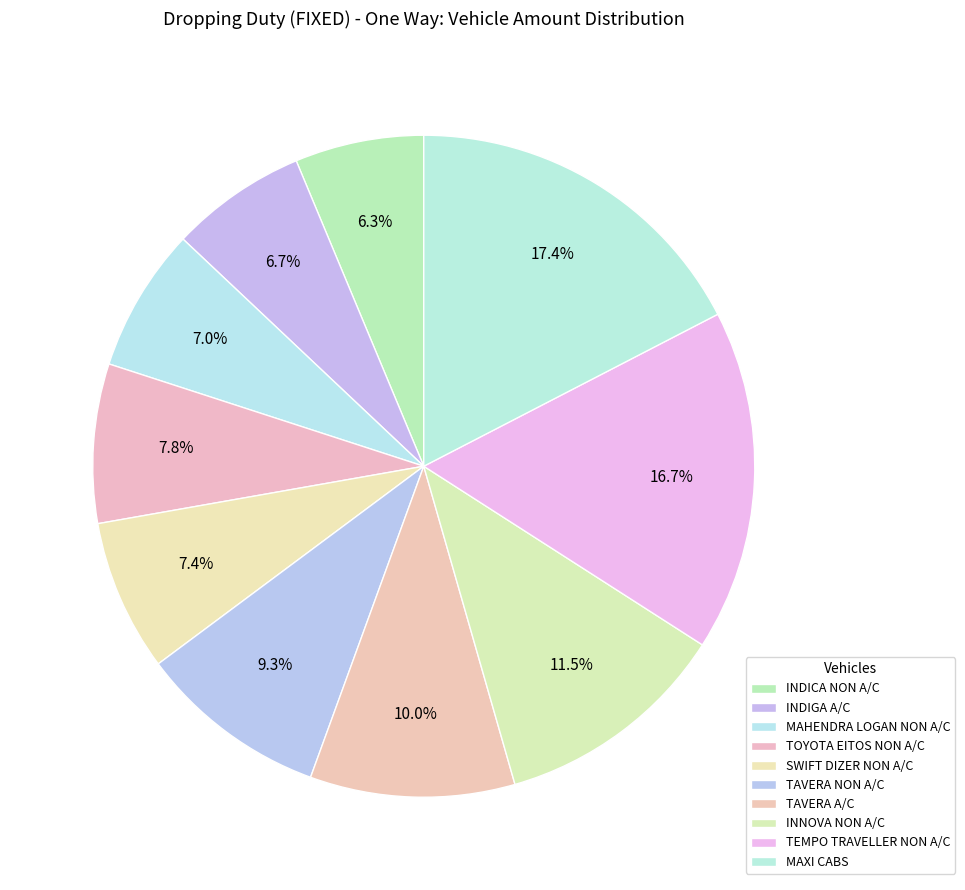

Which slice is the largest?

MAXI CABS